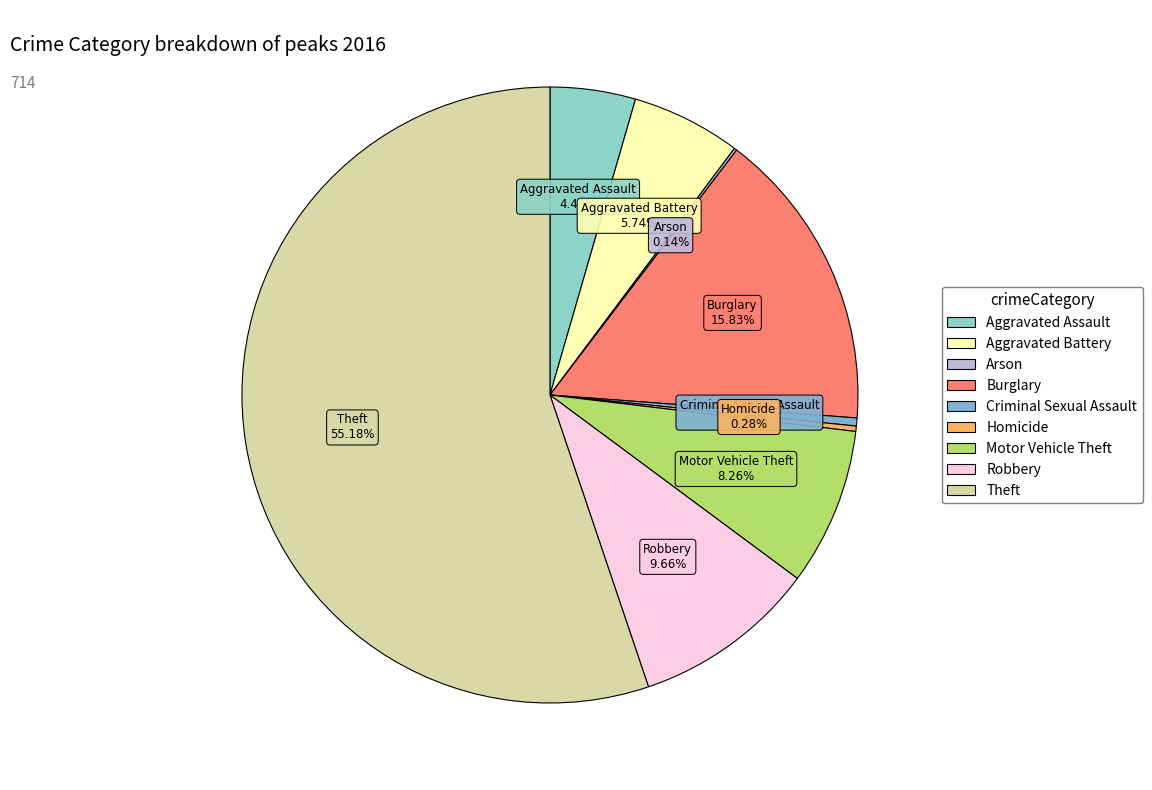

Which category has the biggest portion of the pie?

Theft